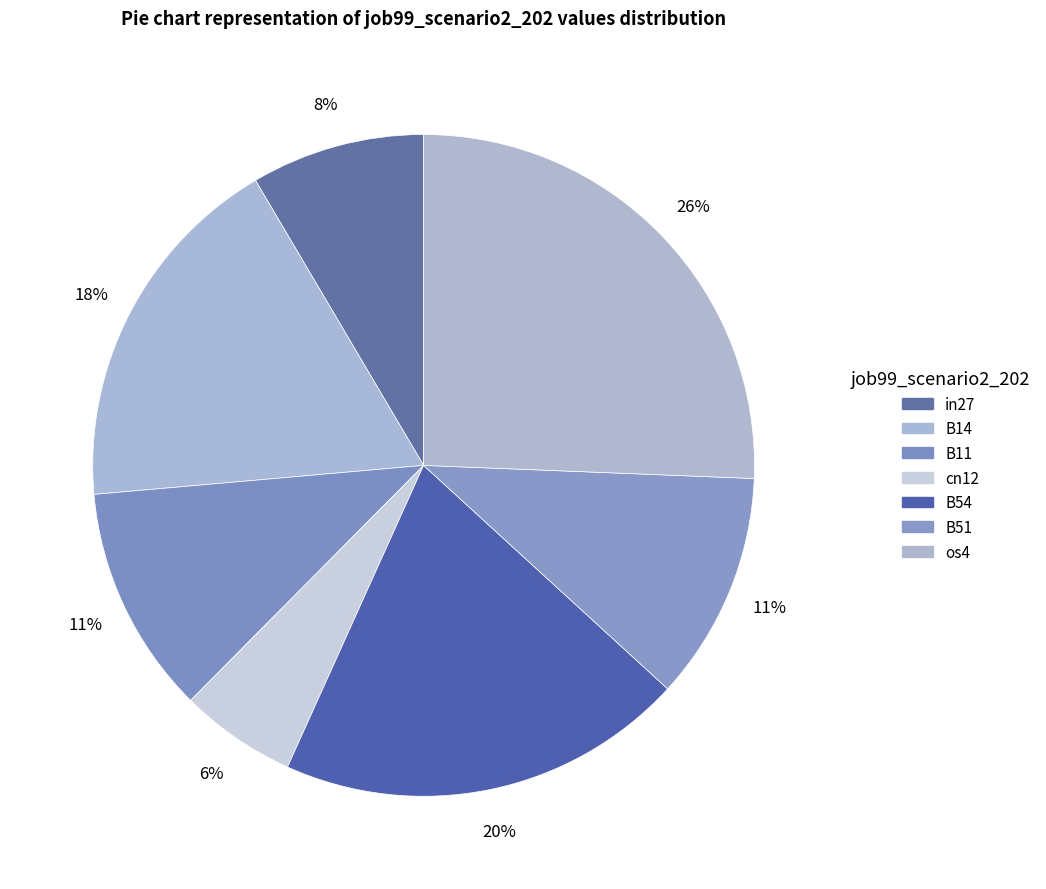

How many segments does this pie chart have?

7